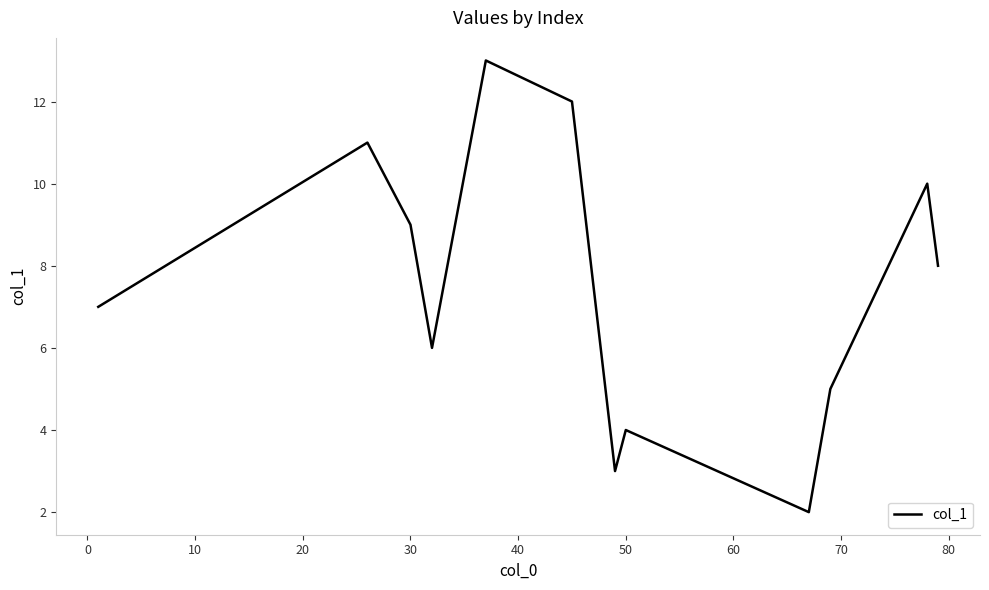

What is the greatest value displayed?

13.0